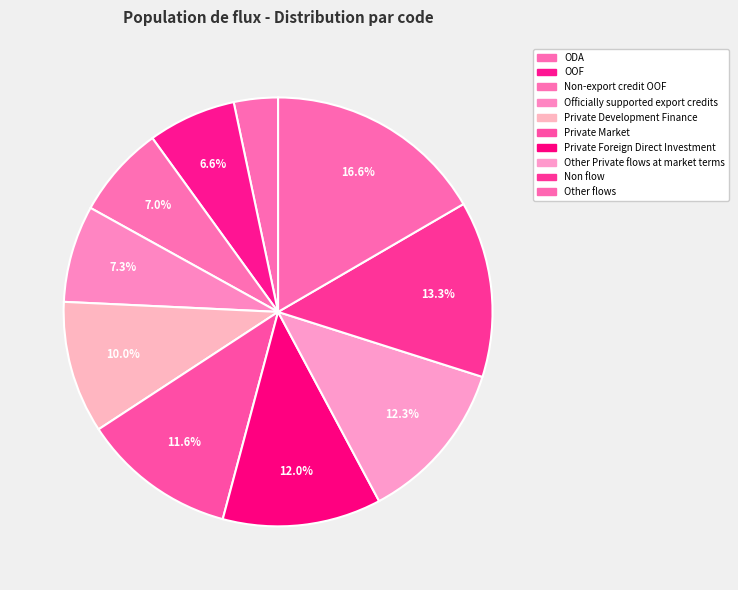

To the nearest percent, what portion does Private Foreign Direct Investment represent?

12%